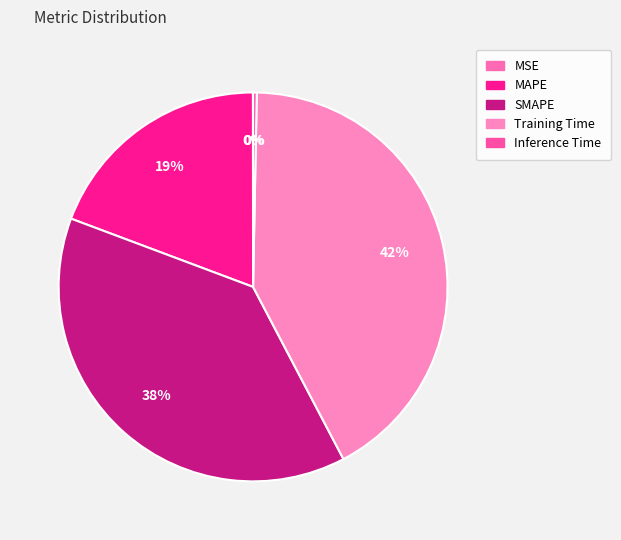

True or false: MAPE accounts for 19% of the total.

True